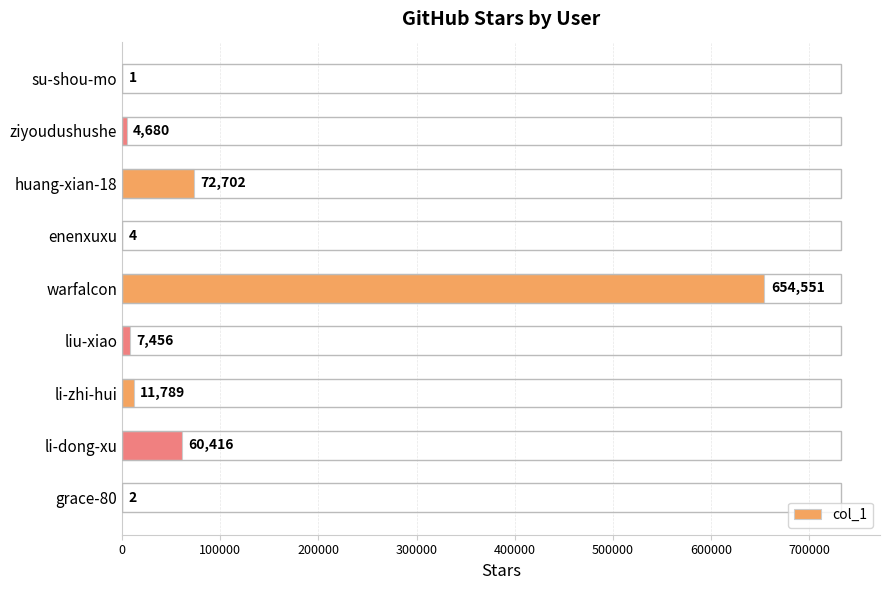

Which category has the highest value across all series?

warfalcon